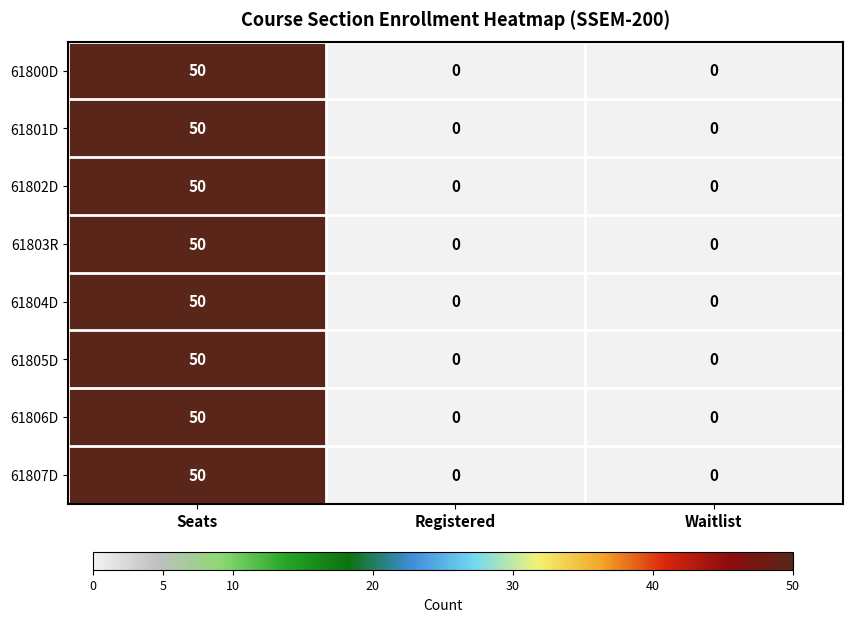

What is the average value of the 61805D series?

17